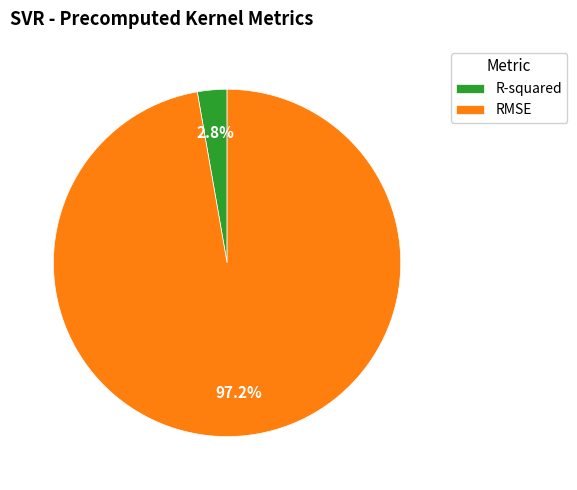

What percentage is NOT represented by R-squared?

97.2%